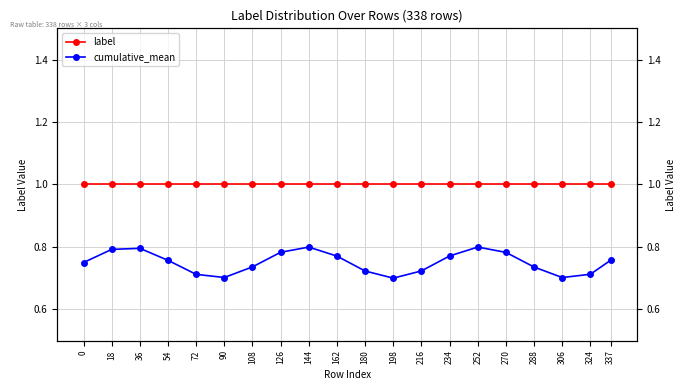

Read the cumulative_mean value at 0.

0.8